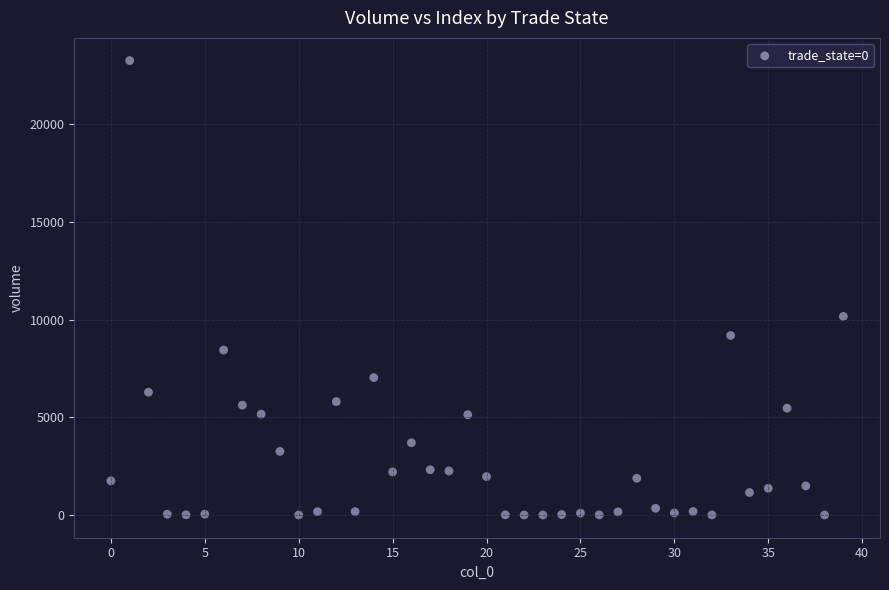

What Y value in the scatter plot is closest to 11624?

10162.0